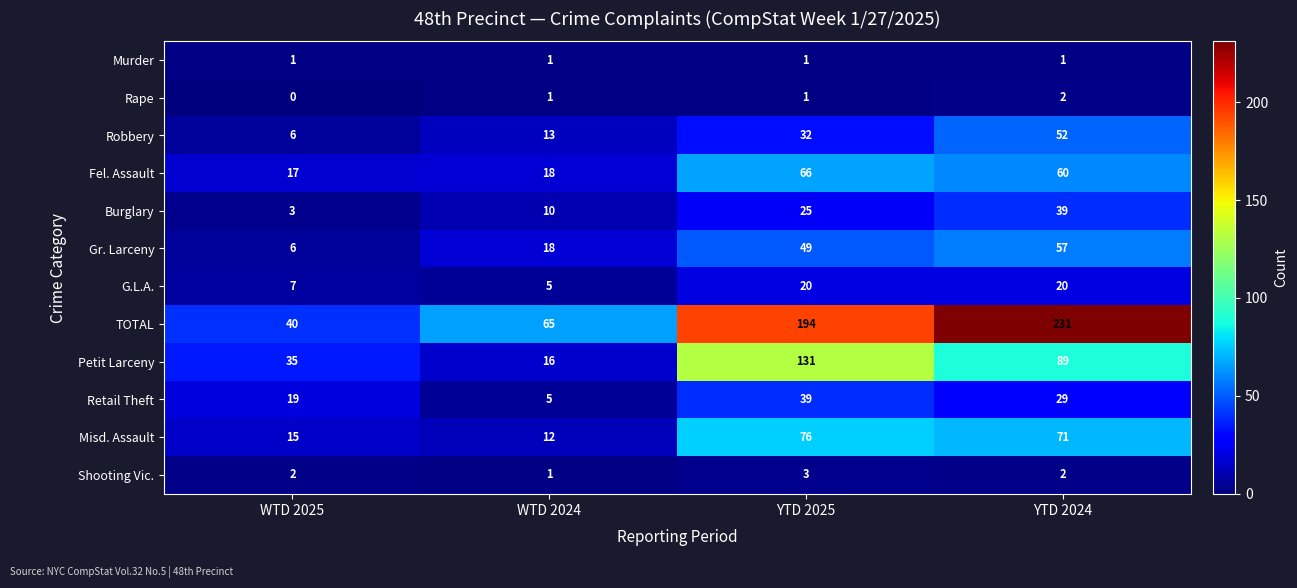

The value of Murder at YTD 2025 is 0. True or false?

False